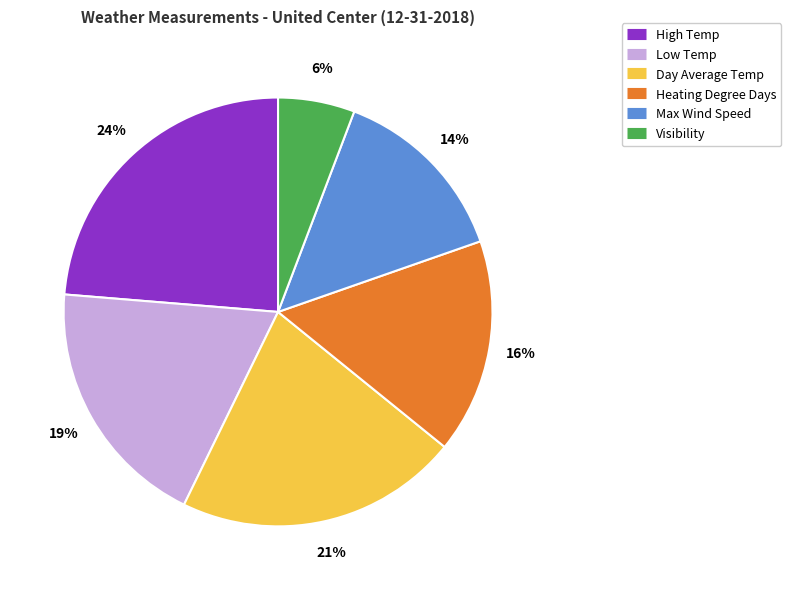

Do Low Temp and Heating Degree Days together represent more than half of the pie?

No